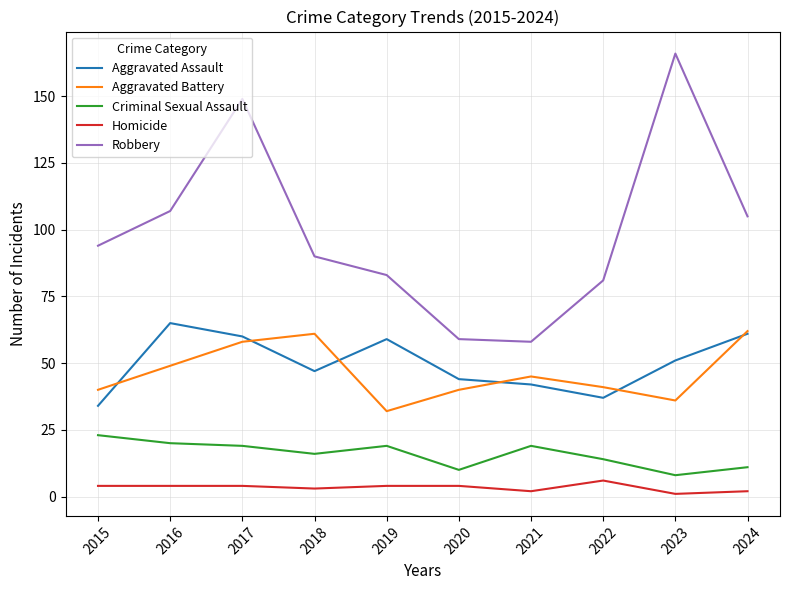

What is the difference between the Aggravated Assault values at 2017 and 2021?

18